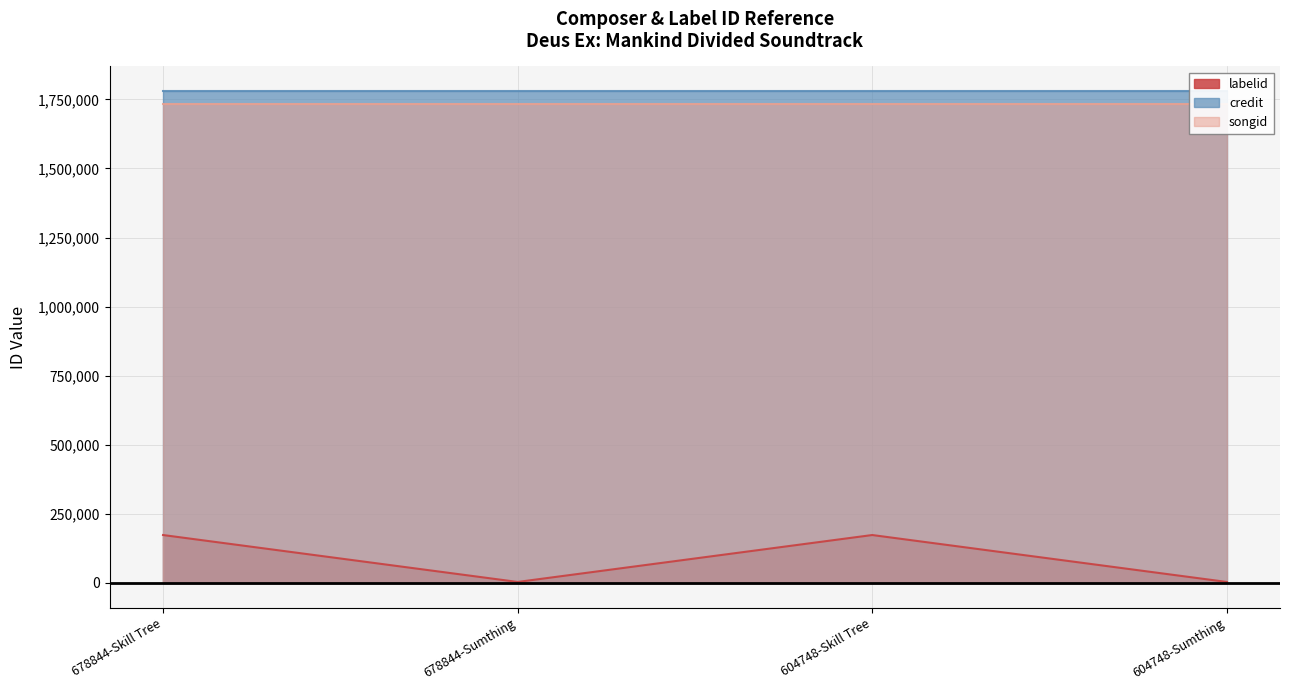

True or false: labelid has a value of 3503 at 604748-Sumthing.

True